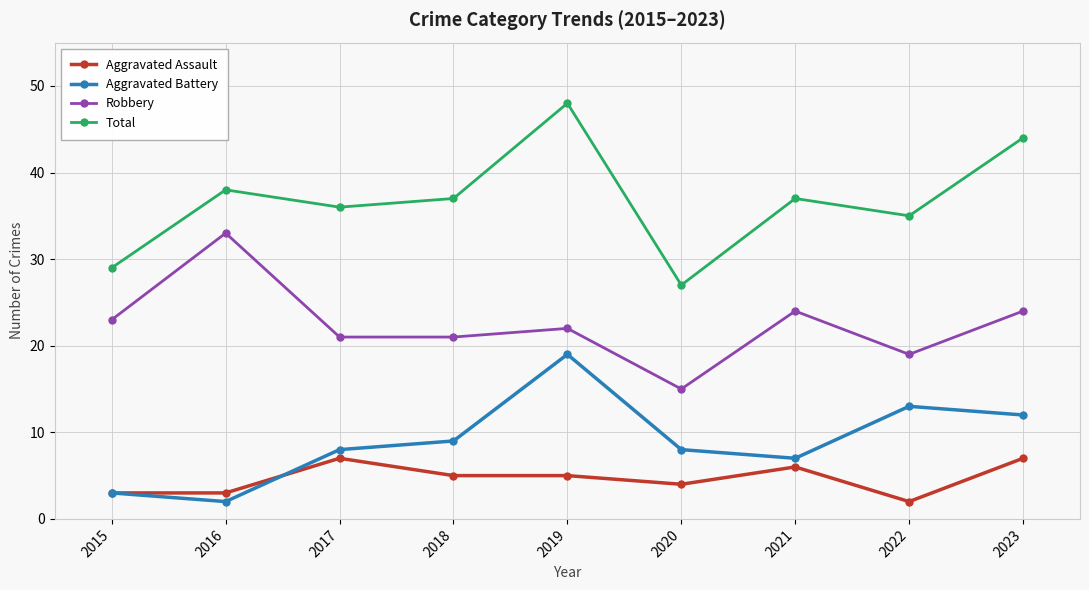

Which series has the widest spread of values?

Total